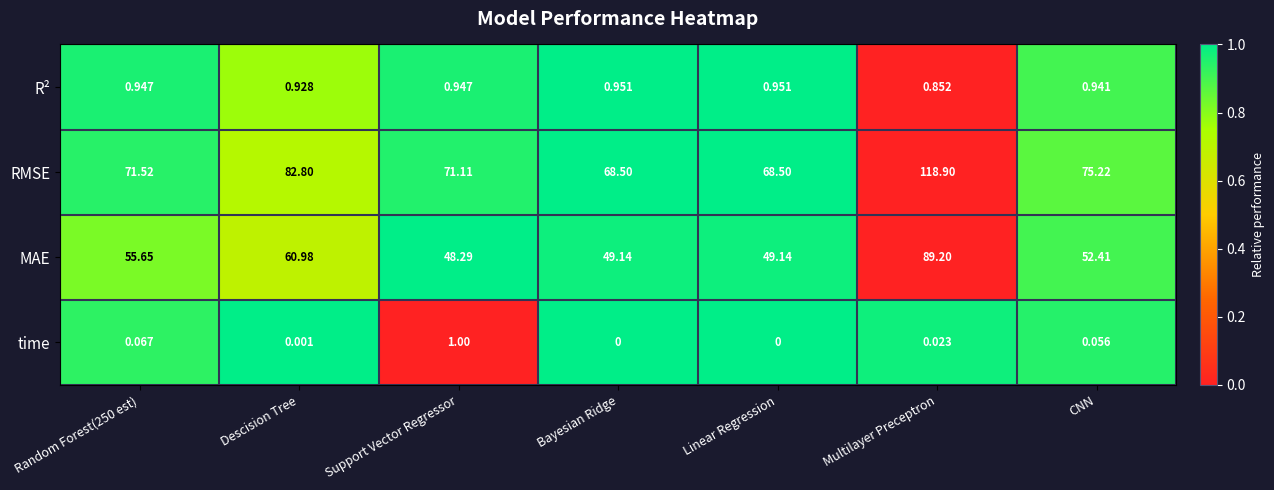

Which series has the largest total across all categories?

RMSE